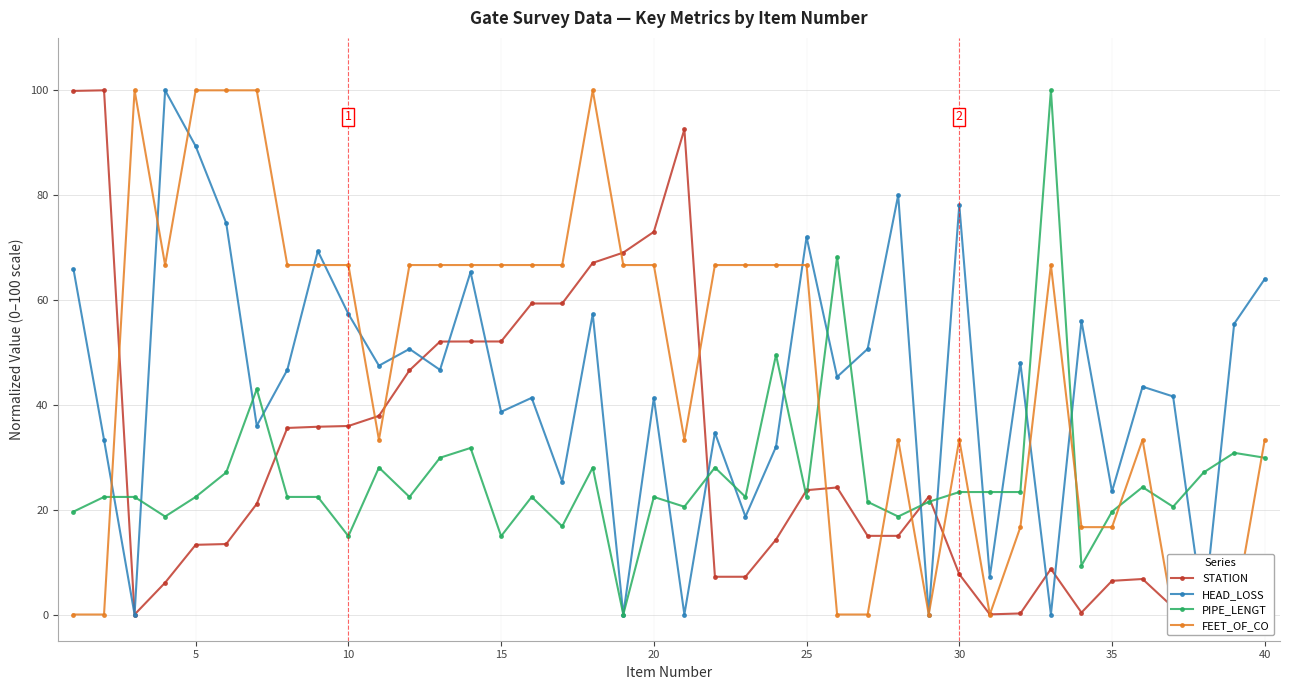

How many interior local peaks does the HEAD_LOSS series have?

14